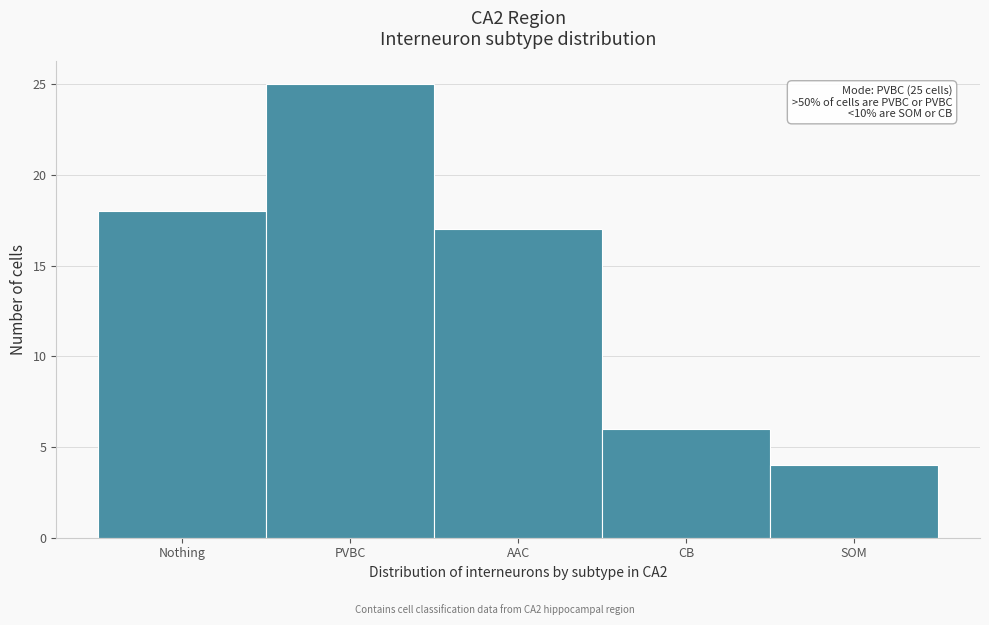

Reading left to right, transcribe all the data shown in this chart.

Nothing=18	PVBC=25	AAC=17	CB=6	SOM=4